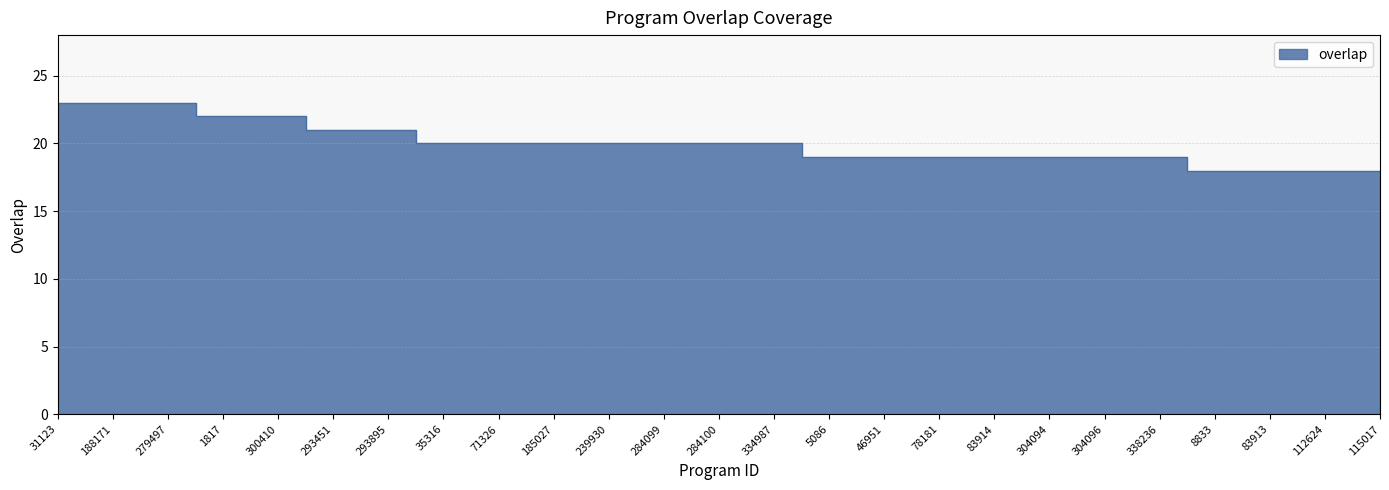

True or false: there are more than 1 points higher than both neighbors.

False